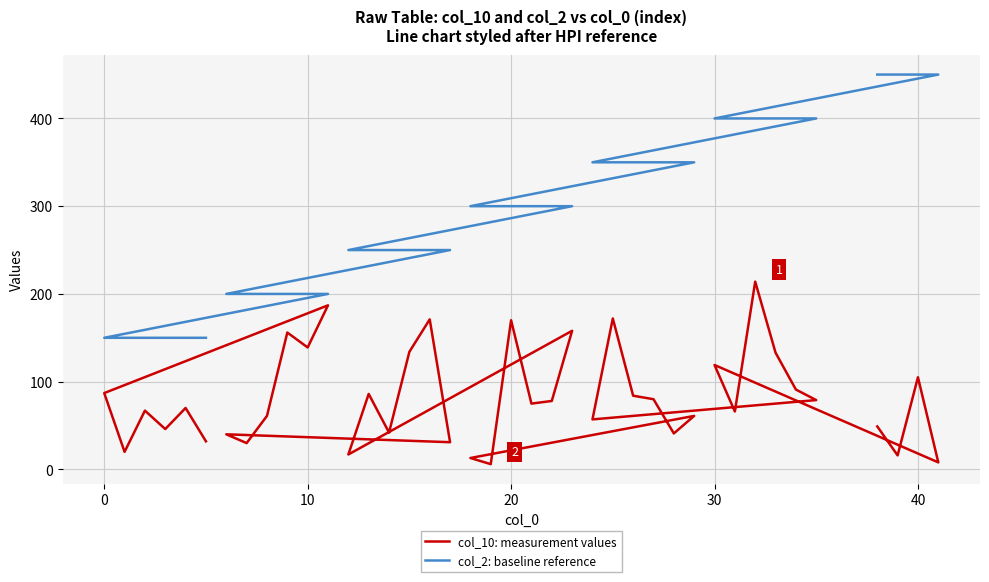

What is the value of the col_2: baseline reference point at the 5th from the left?

150